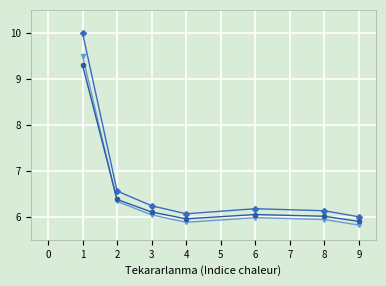

What is the total value across all series at 6?

18.2